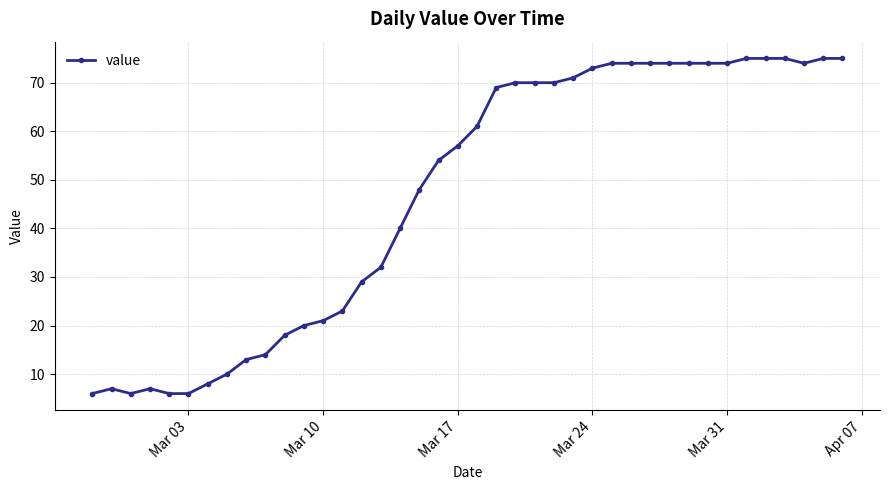

What is the value of the 26th point from the left?

71